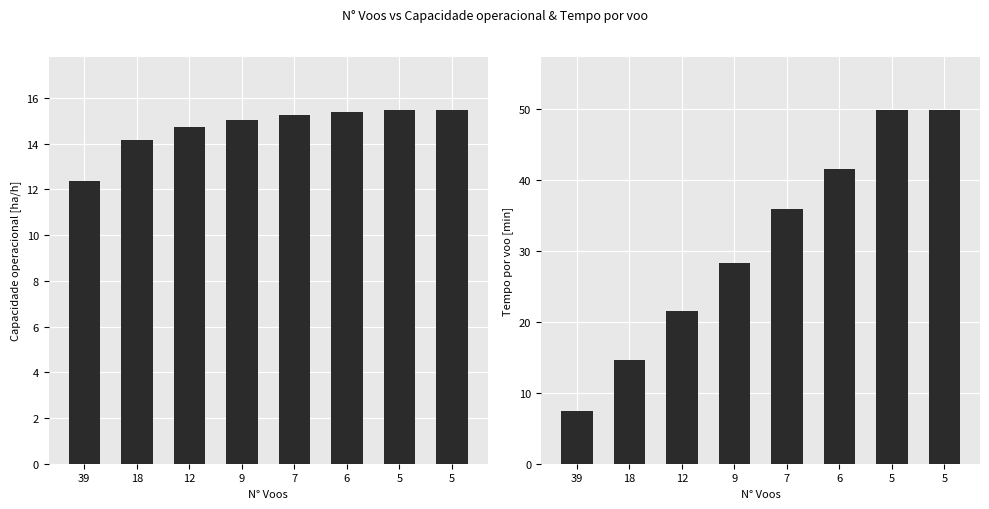

What is the total value across all series at 5?

65.2